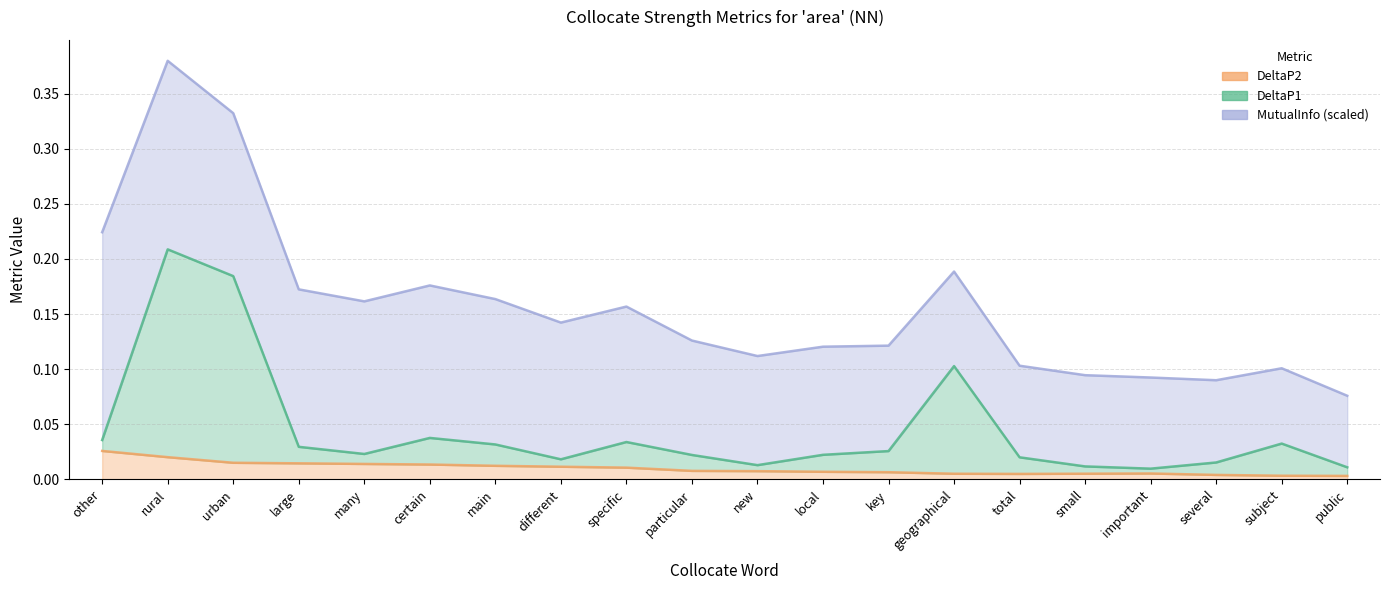

True or false: DeltaP2 and DeltaP1 intersect in this chart.

False